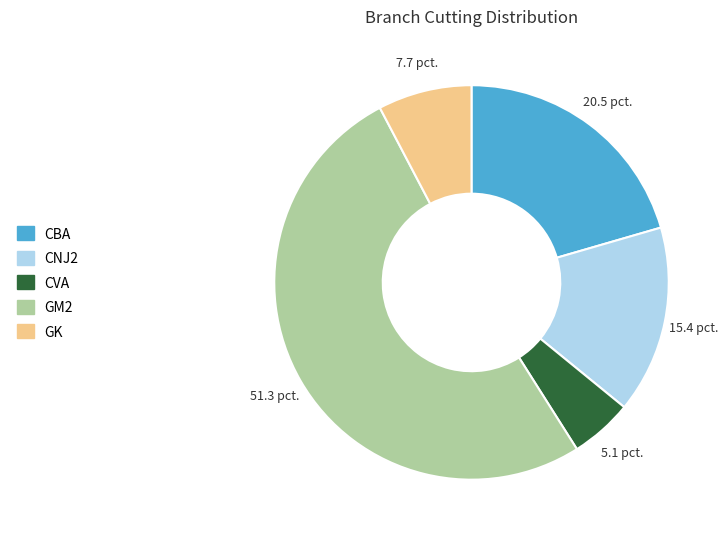

What is the ratio of the value at GK to the value at CNJ2?

0.5